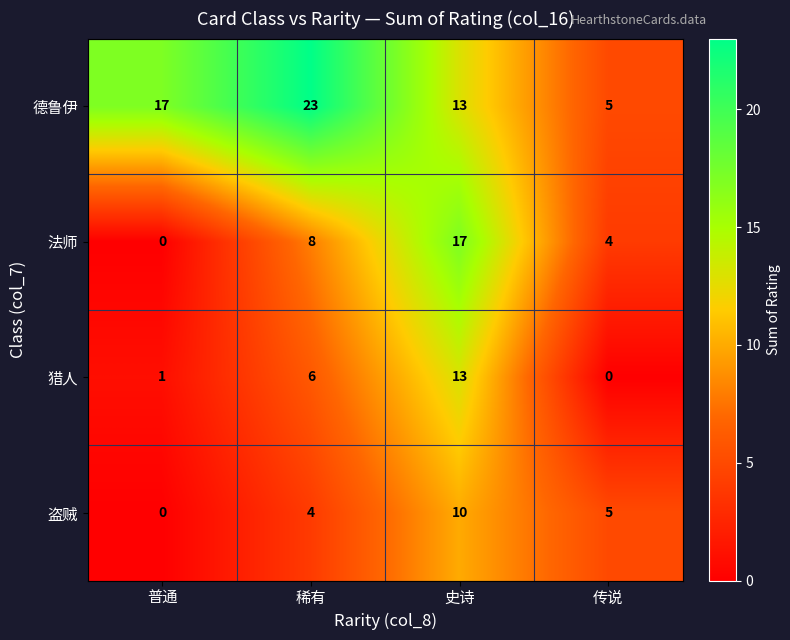

What is the sum of all 猎人 values?

20